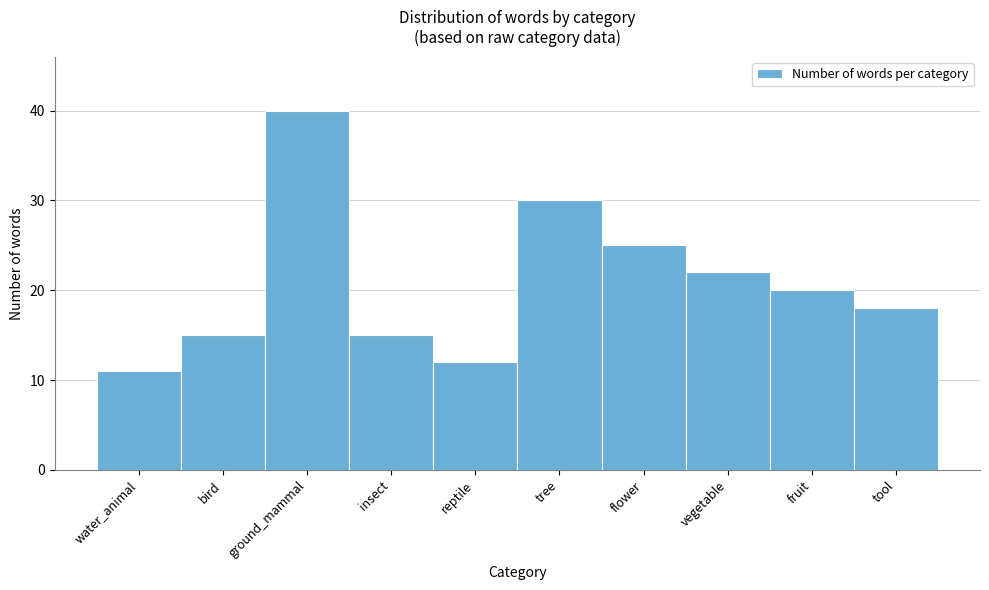

Reading left to right, list all the values displayed in this chart.

water_animal=11	bird=15	ground_mammal=40	insect=15	reptile=12	tree=30	flower=25	vegetable=22	fruit=20	tool=18